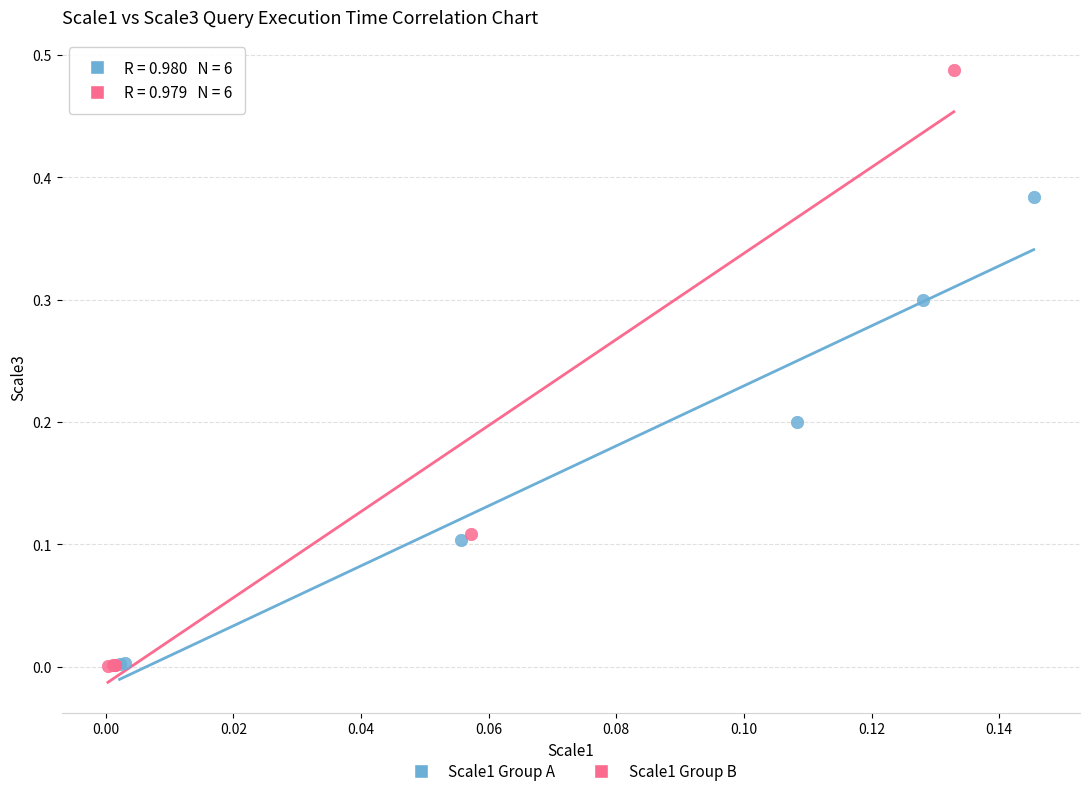

What are all the series names shown in the legend?

Scale1 Group A, Scale1 Group B